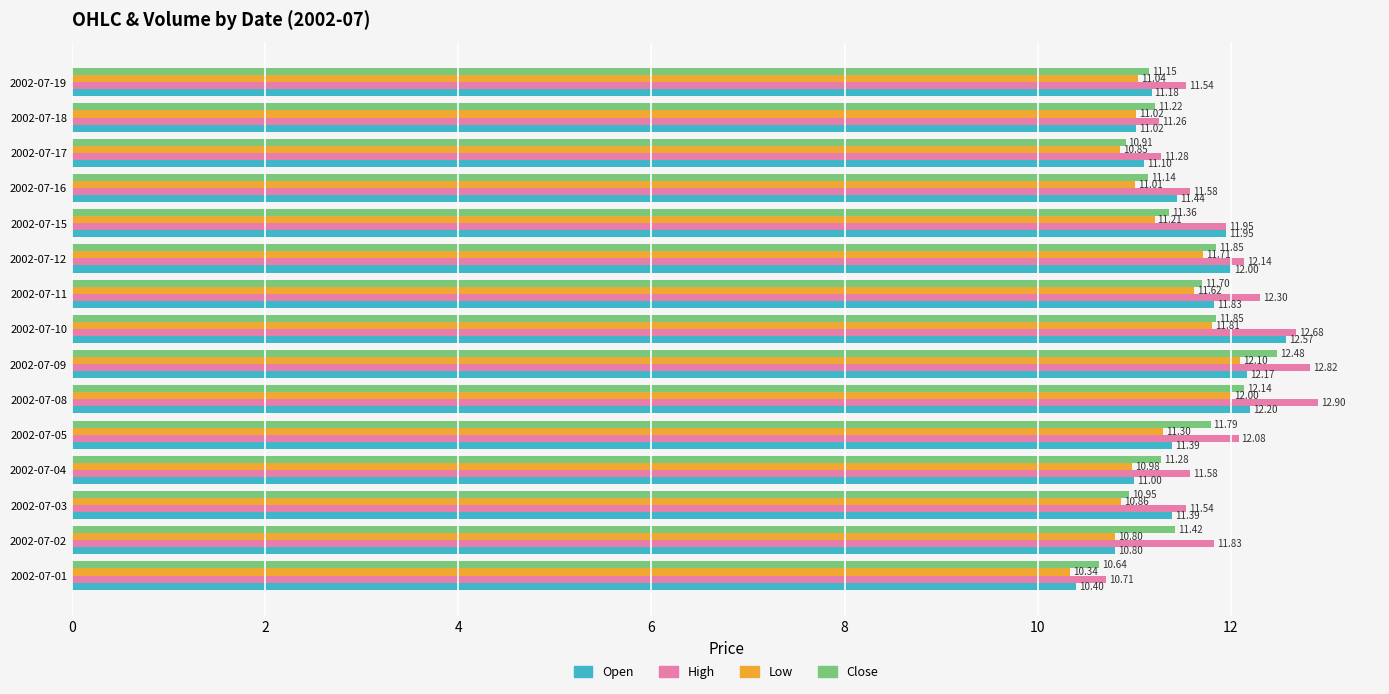

What is the difference between the second highest and second lowest values in the Open series?

1.4